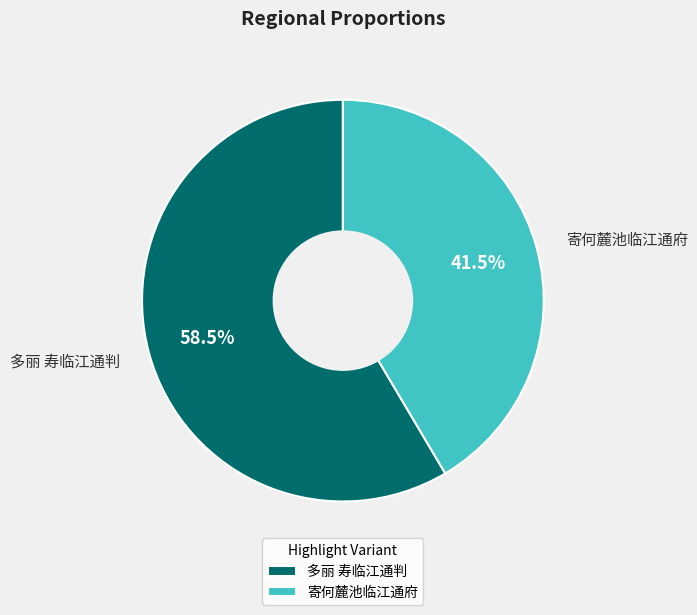

Count the number of slices in the pie.

2